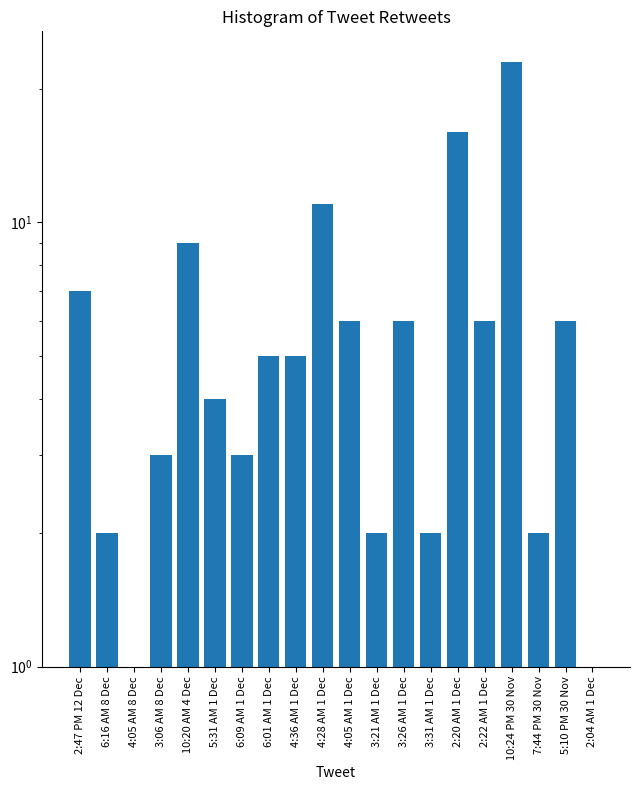

Reading left to right, transcribe all the data shown in this chart.

7	2	1	3	9	4	3	5	5	11	6	2	6	2	16	6	23	2	6	1